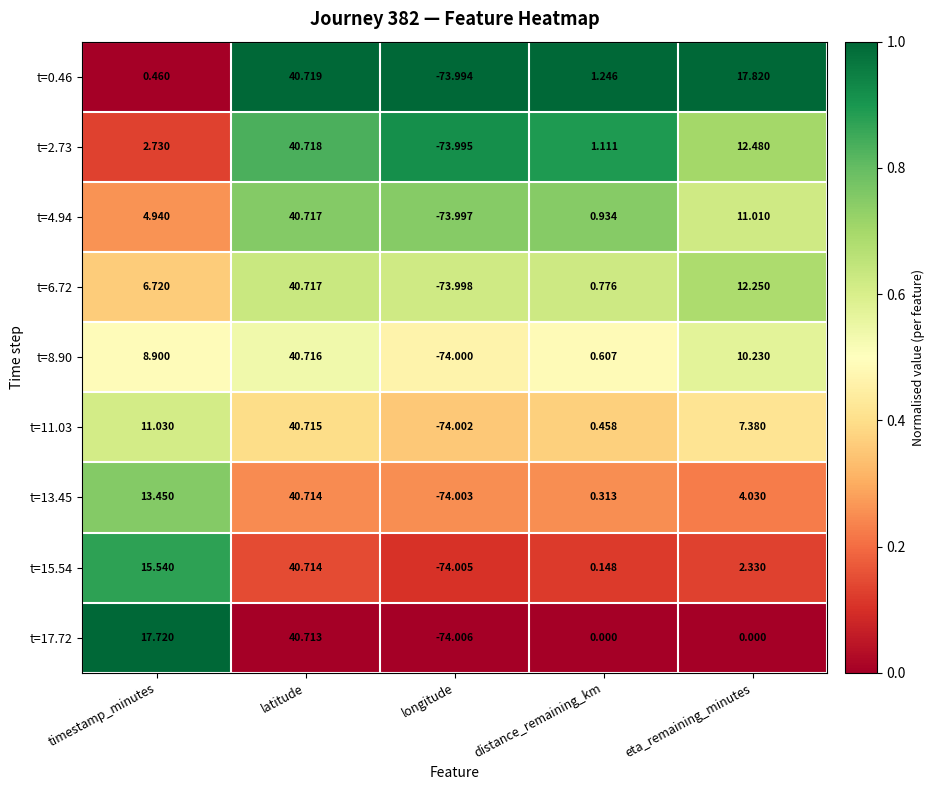

Rank the categories by t=6.72 value from highest to lowest.

latitude, eta_remaining_minutes, timestamp_minutes, distance_remaining_km, longitude